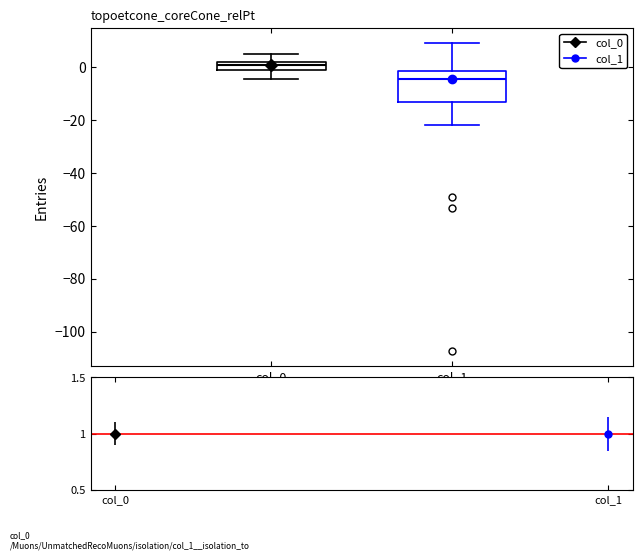

Reading left to right, transcribe this box plot: for each box, give where its median line is, the range the box spans, and where its two whiskers end, as read against the y-axis. The values are not printed on the chart, so give them approximately, as read against the axis.

col_0: median 0, box -2 to 2, whiskers -4 to 4
col_1: median -4, box -14 to -2, whiskers -22 to 8